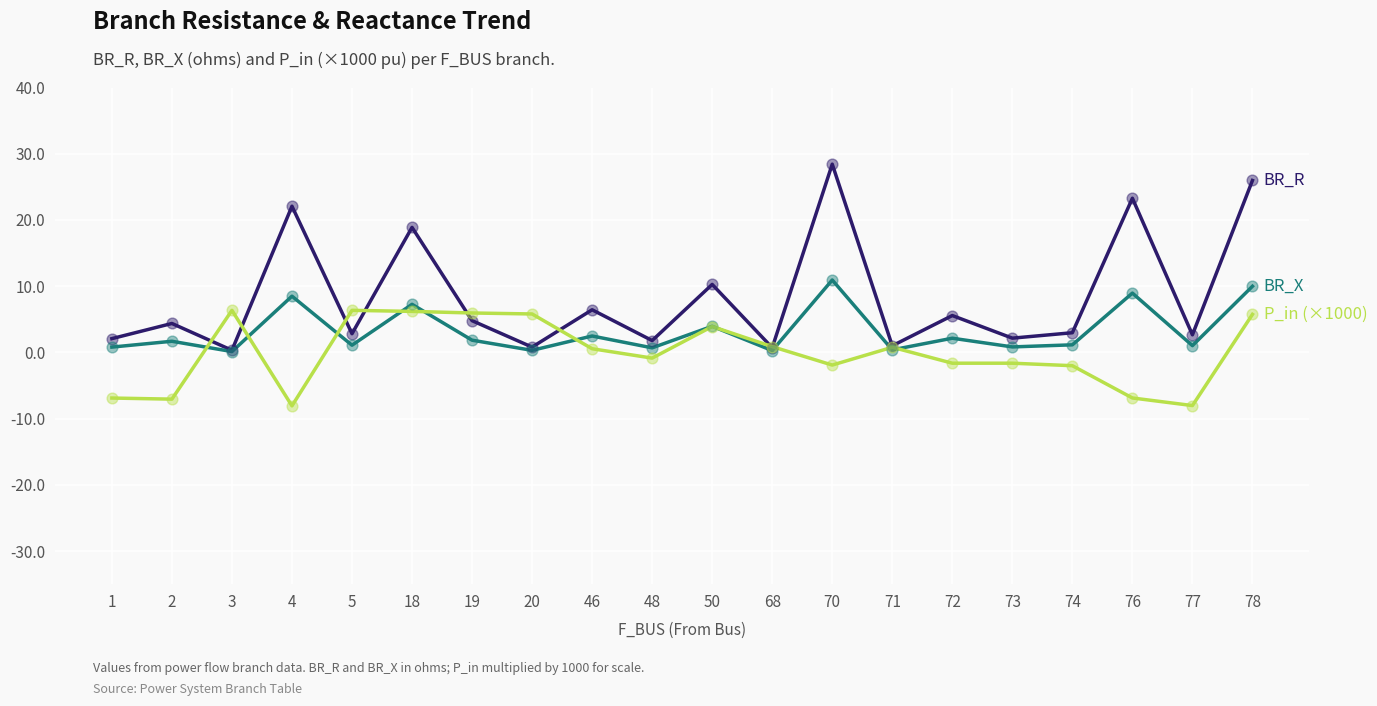

What is the total value across all series at 78?

41.7